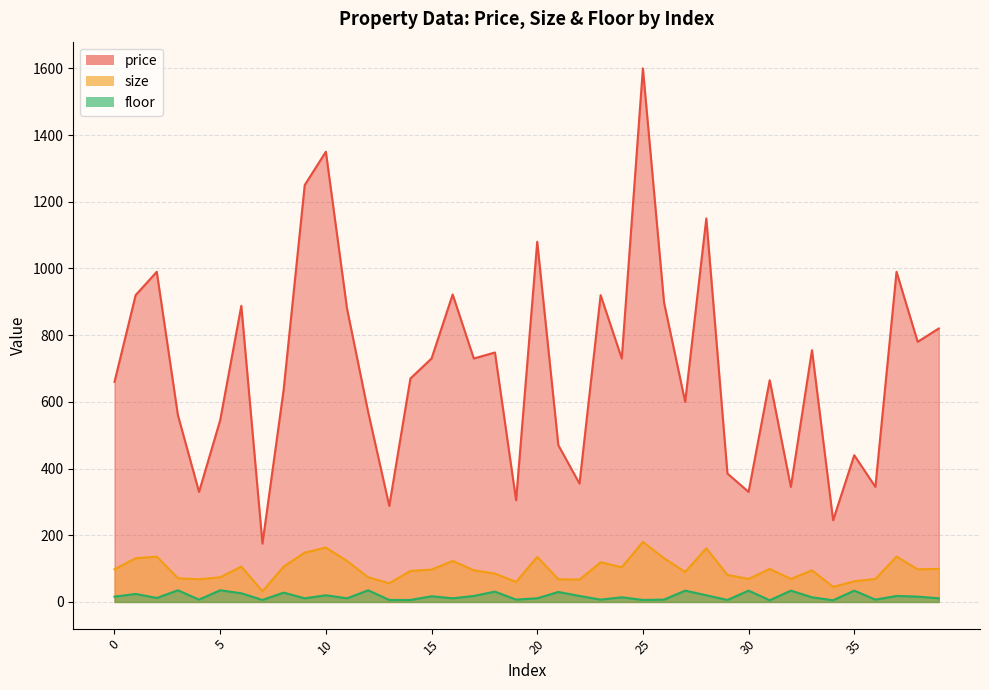

How many data points in size are less than 97?

20